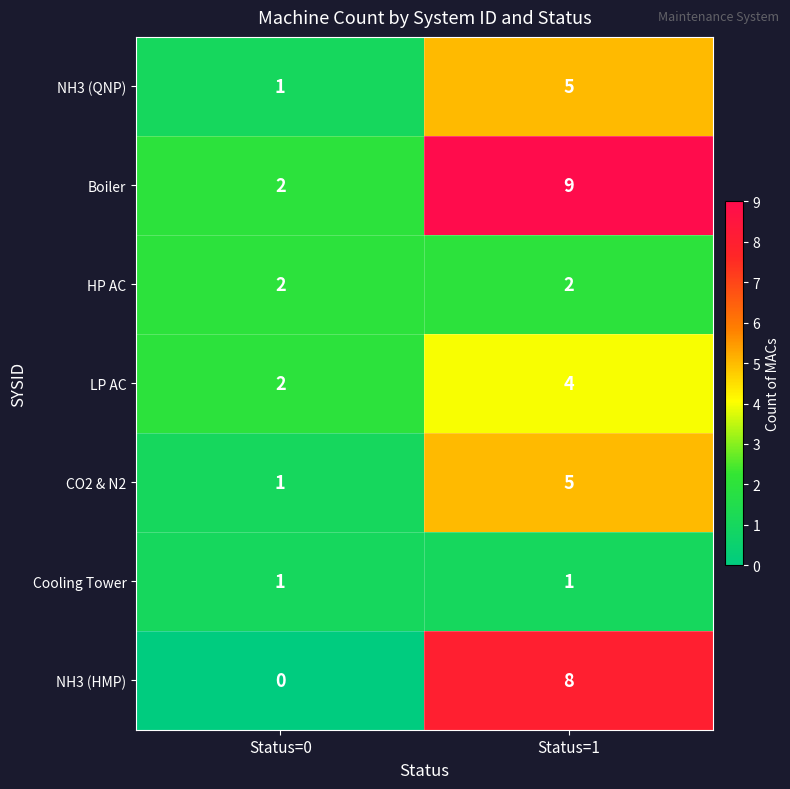

The NH3 (HMP) series shows 0 at Status=0. True or false?

True